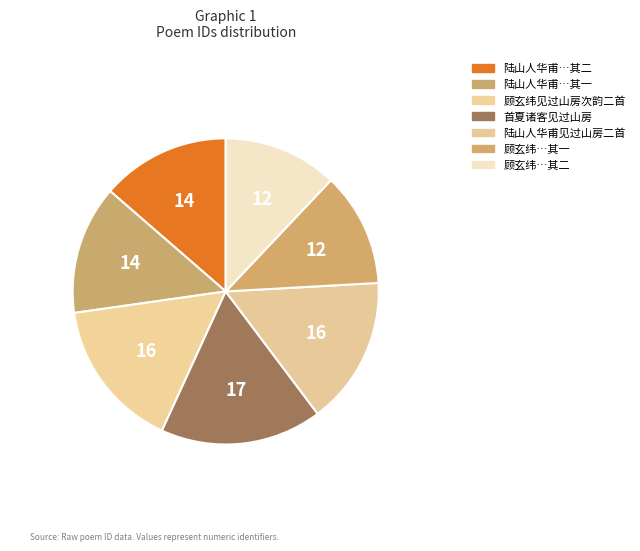

How many segments does this pie chart have?

7